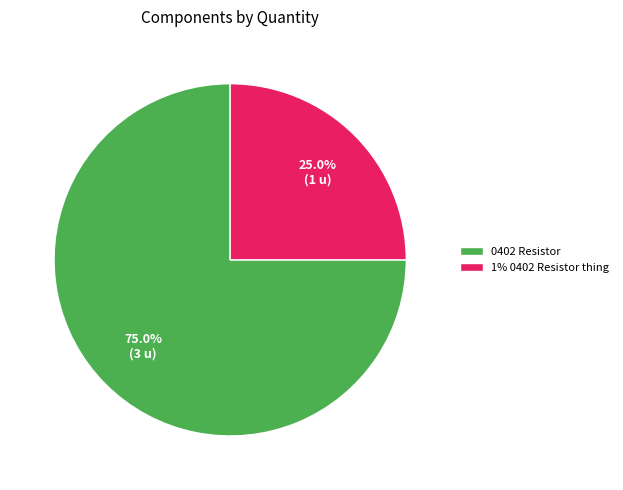

What is the total percentage of 1% 0402 Resistor thing and 0402 Resistor?

100.0%